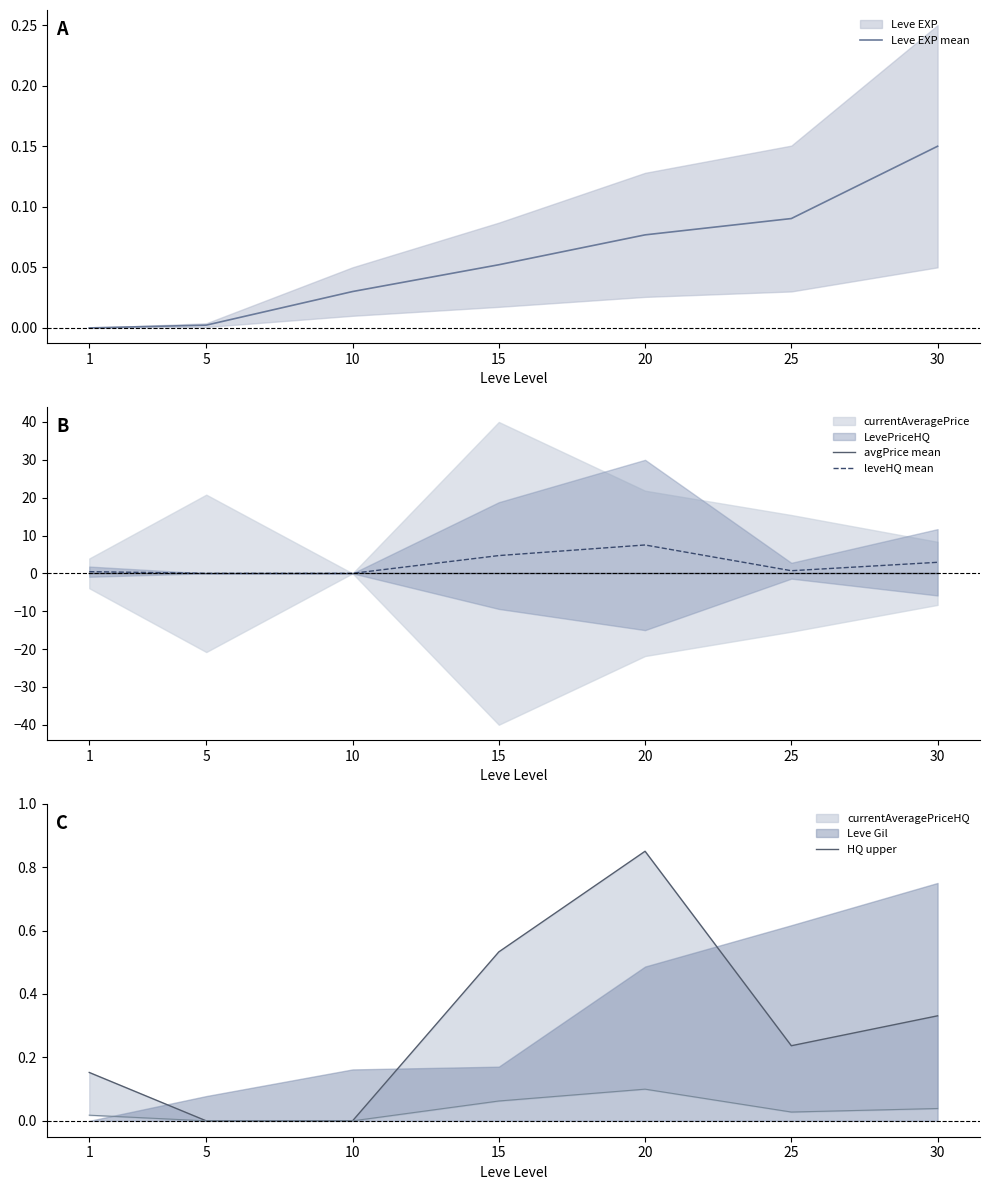

What is the spread (max minus min) of values at 20?

7.5